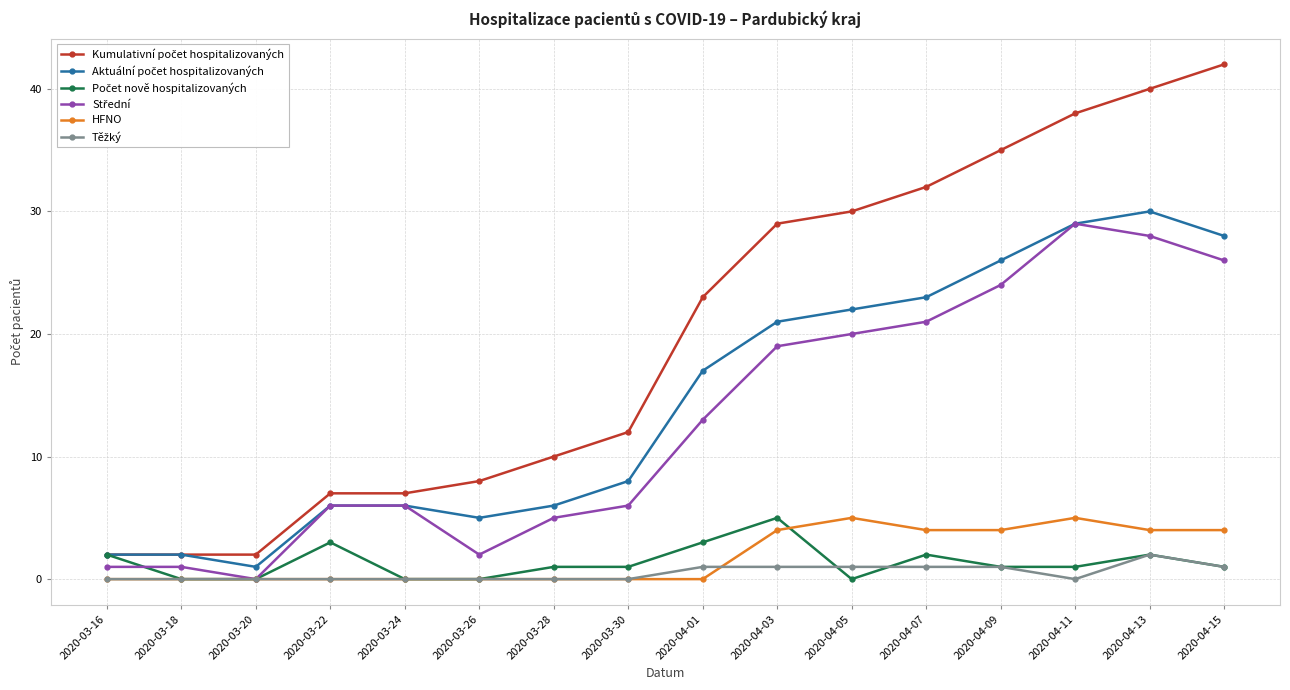

What is the total value across all series at 2020-03-20?

3